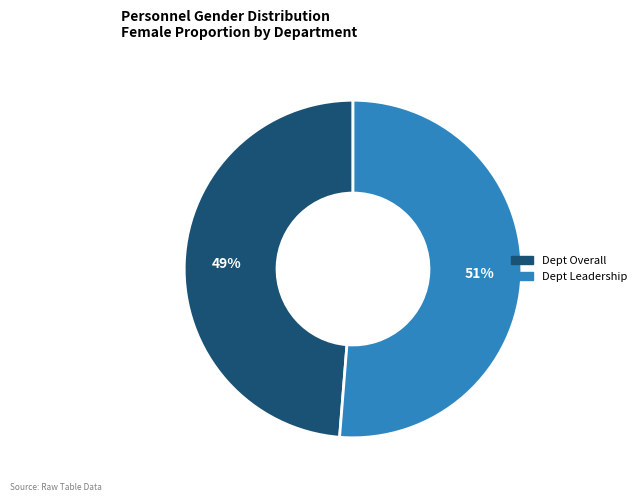

Does Dept Overall represent more than half of the total?

No